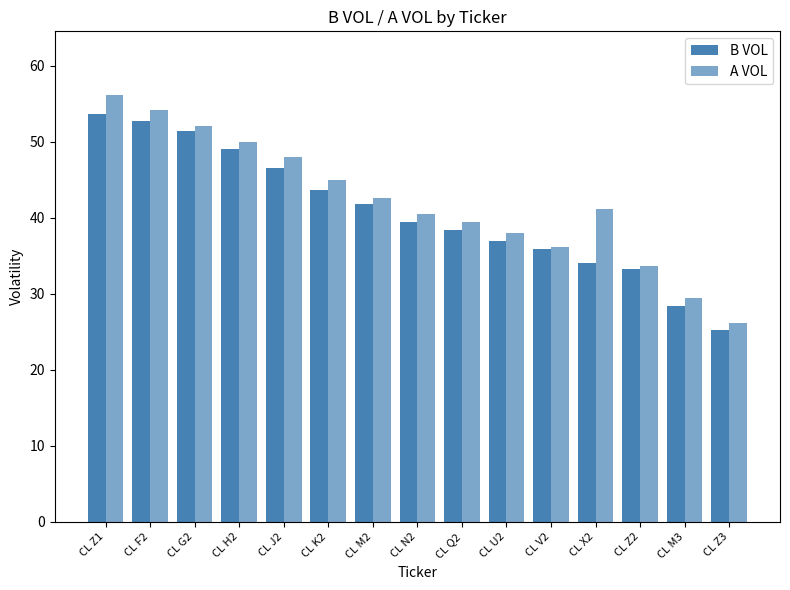

Which series has the widest spread of values?

A VOL